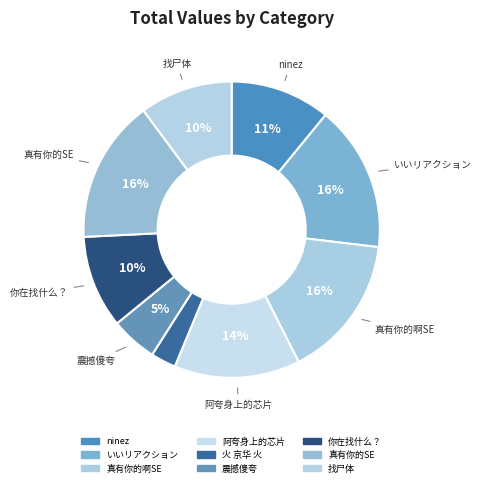

Count the number of slices in the pie.

9